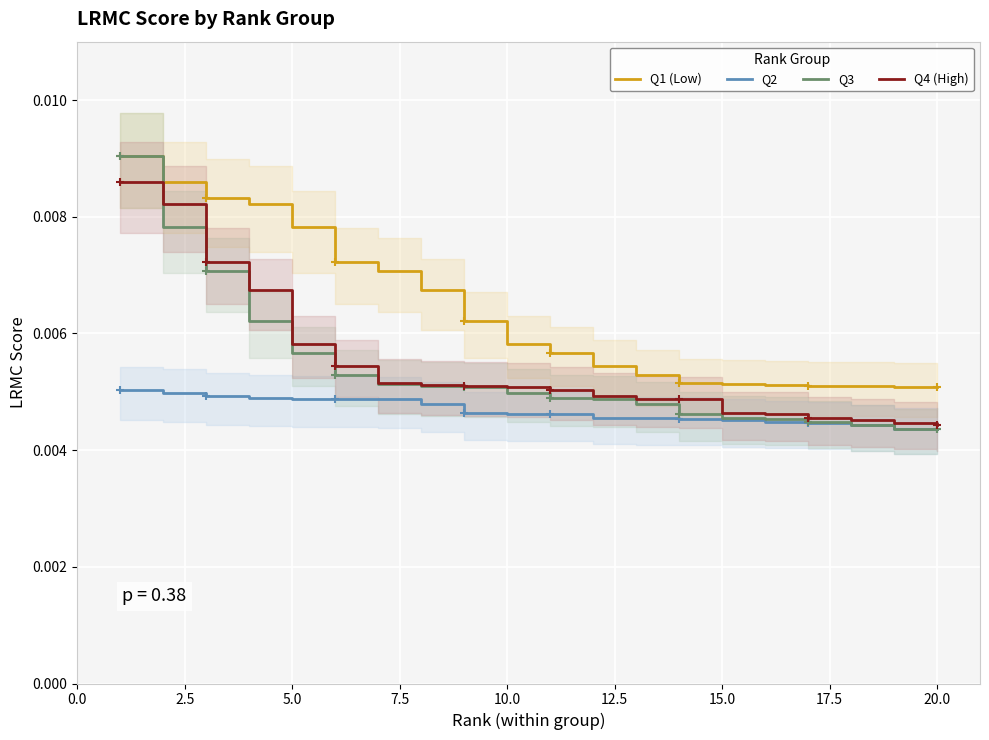

Which series has the largest range (max minus min)?

Q3